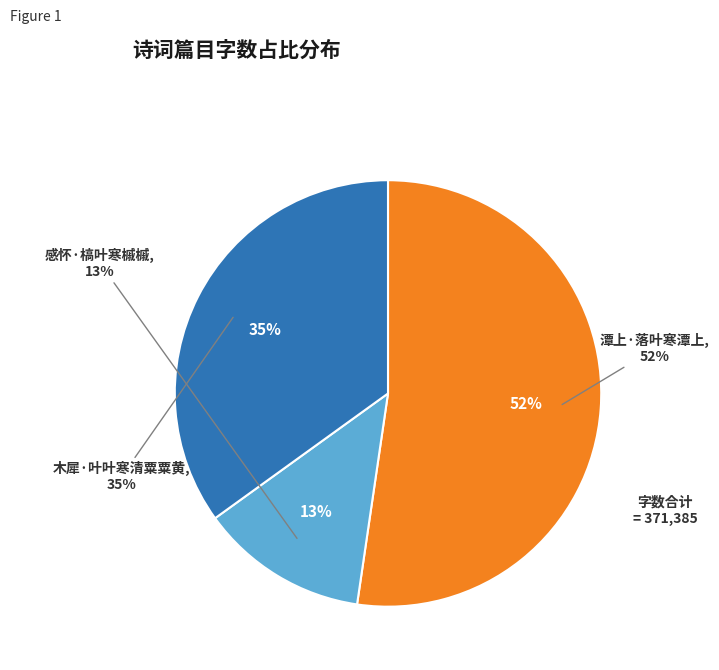

Which slice is the largest?

潭上·落叶寒潭上